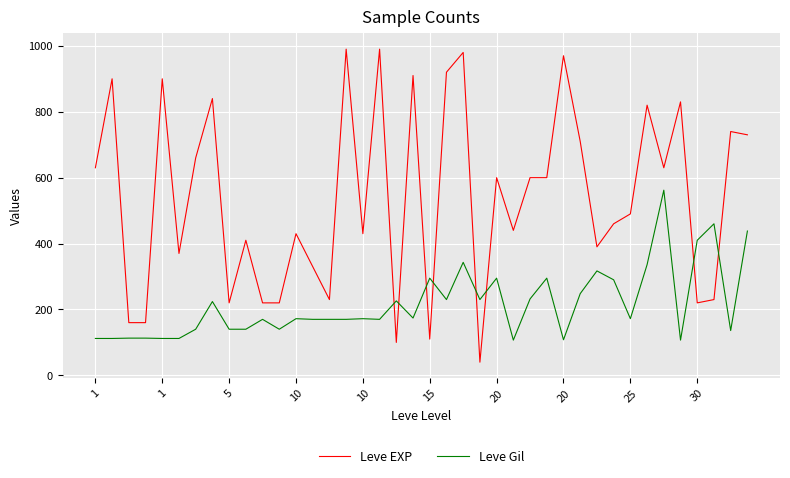

What is the difference between the maximum and minimum values in the Leve EXP series?

950